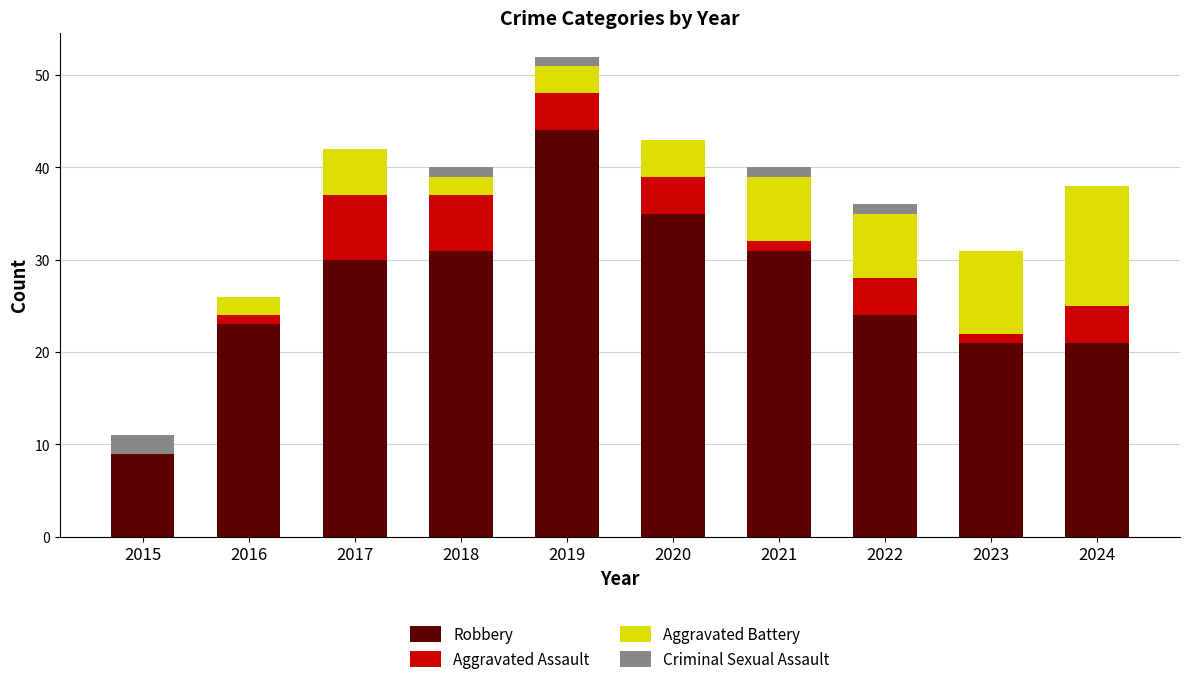

Which category has the highest value in the Robbery series?

2019